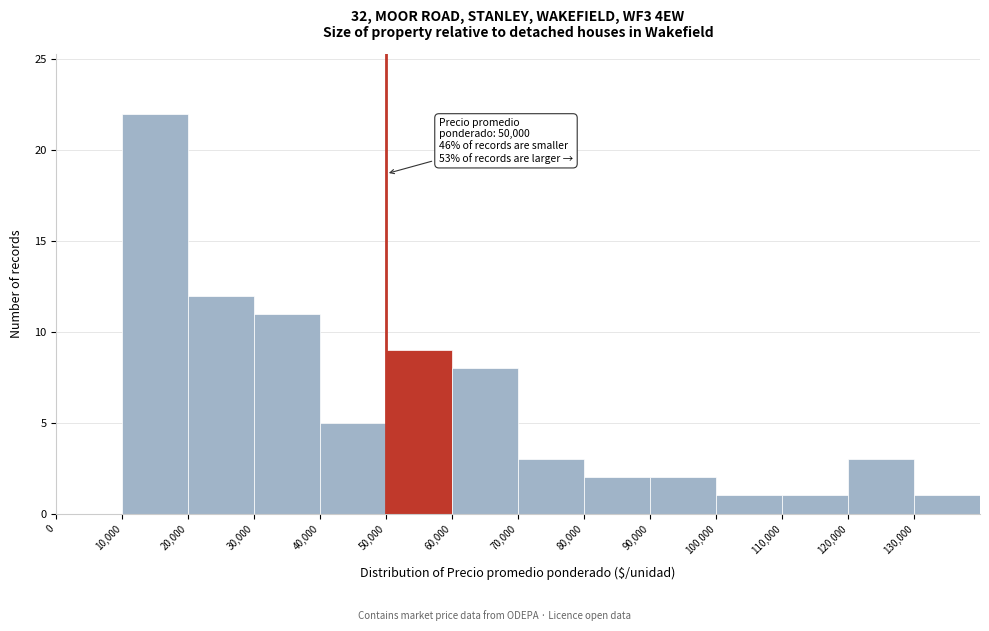

Which range on the x-axis has the tallest bar?

10000 to 20000